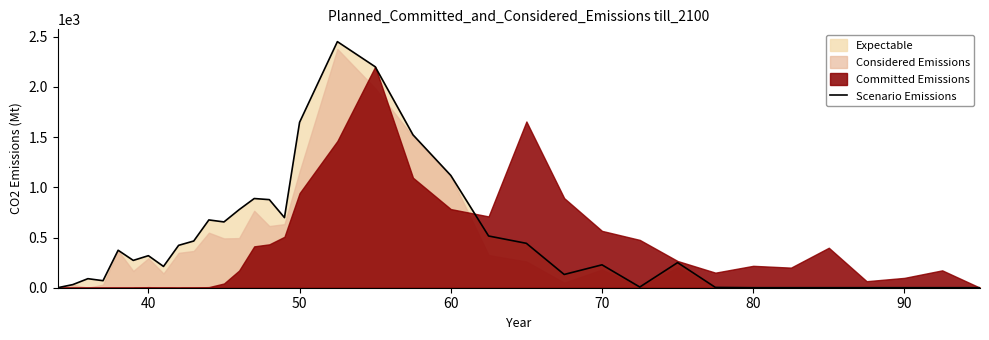

How many lines are shown in the chart?

1